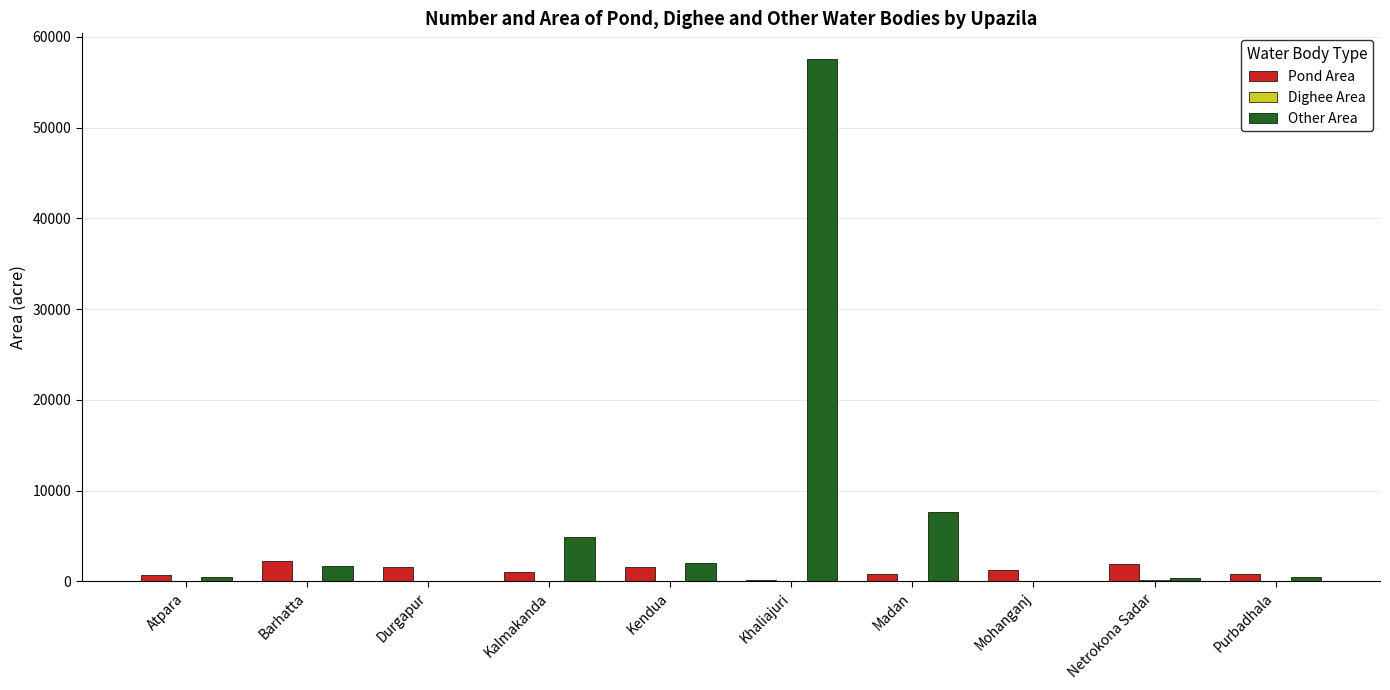

What is the highest value of the Other Area series?

57502